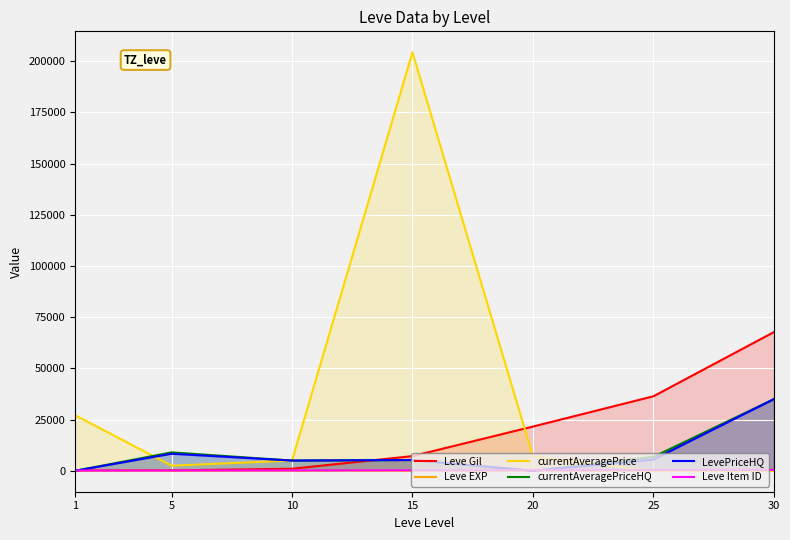

What is the average value of the Leve Item ID series?

252